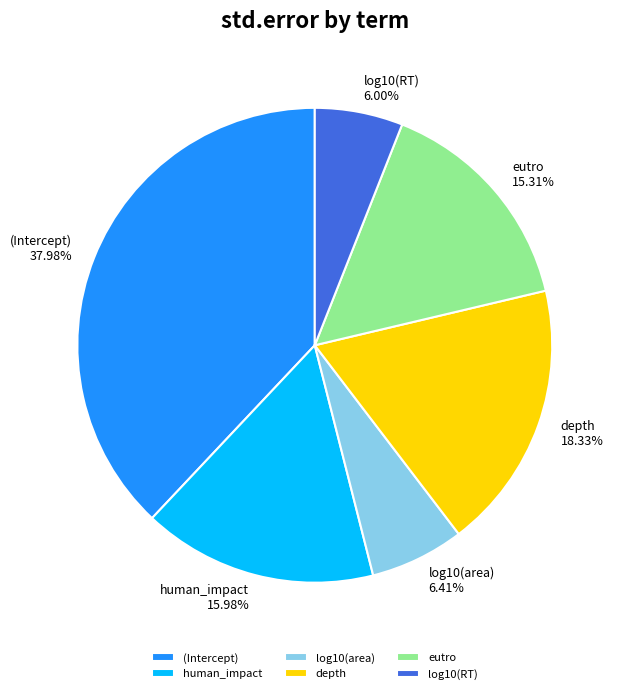

Which category has the biggest portion of the pie?

(Intercept)